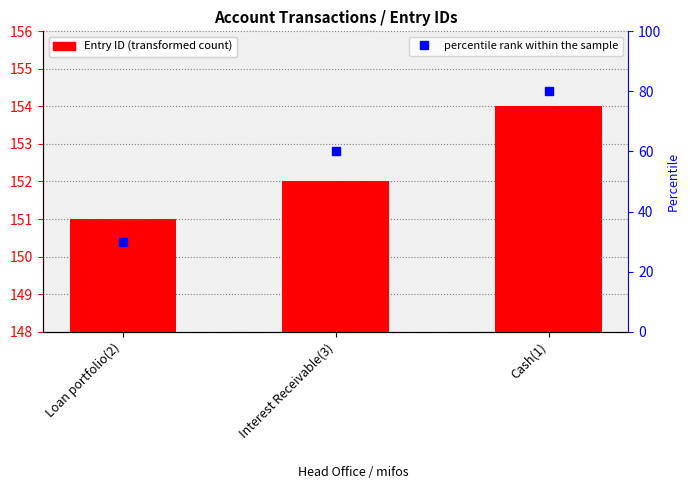

At which category does the chart reach its minimum across all series?

Loan portfolio(2)